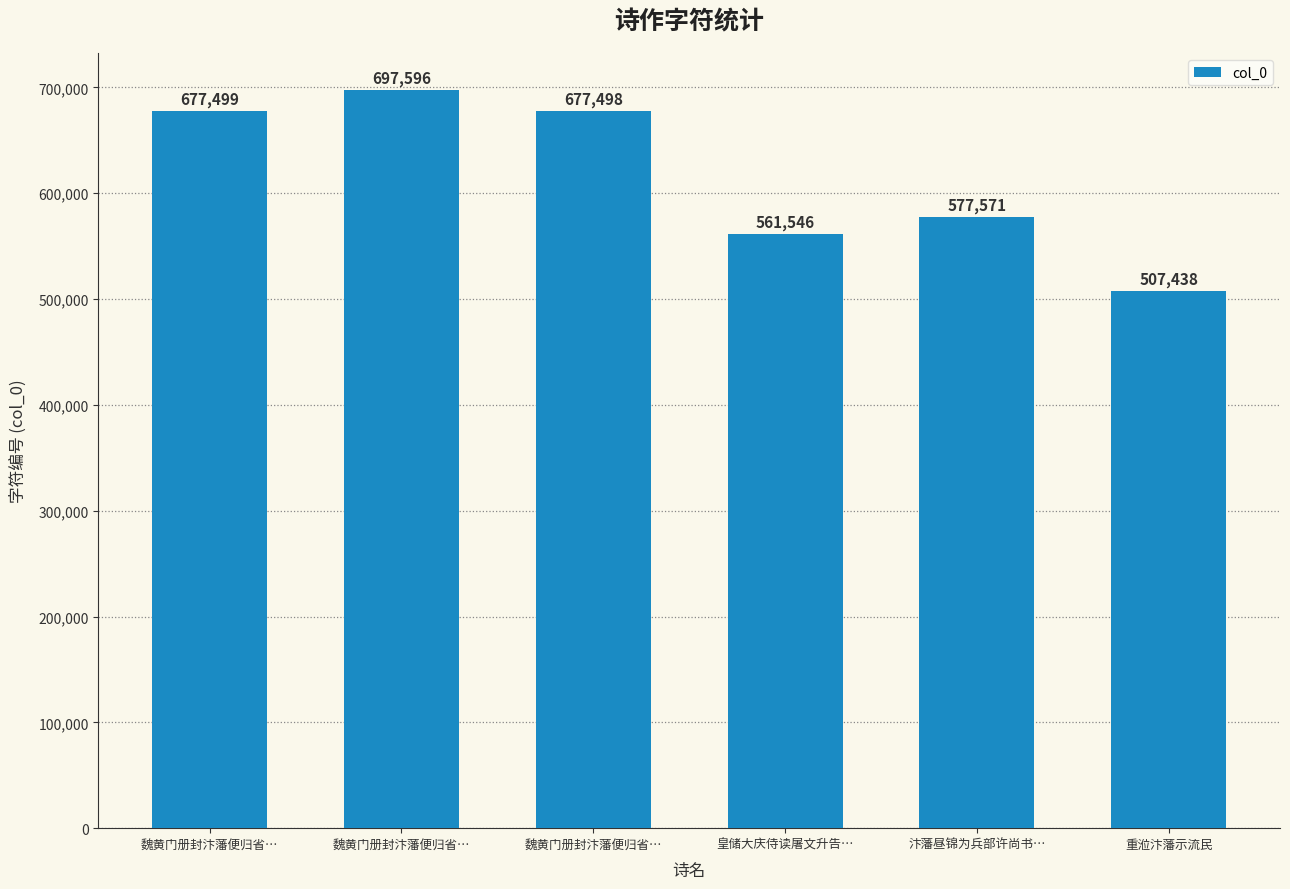

The chart shows a value of 577571 at 汴藩昼锦为兵部许尚书…. True or false?

True